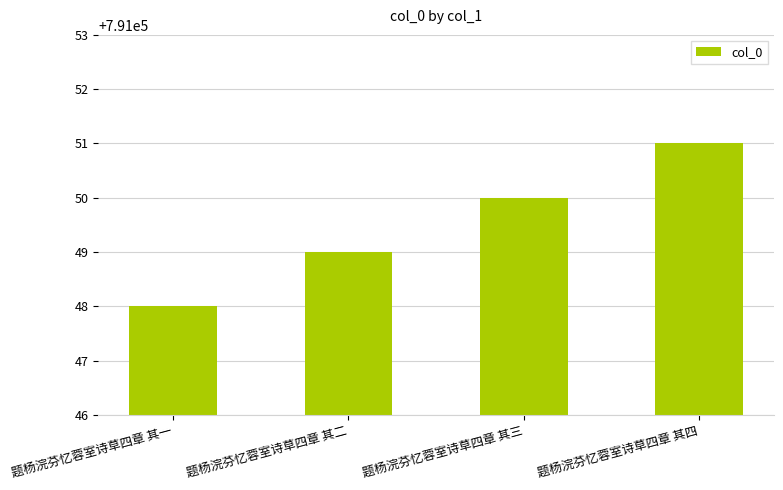

Between 题杨浣芬忆蓉室诗草四章 其二 and 题杨浣芬忆蓉室诗草四章 其四, which is larger?

题杨浣芬忆蓉室诗草四章 其四